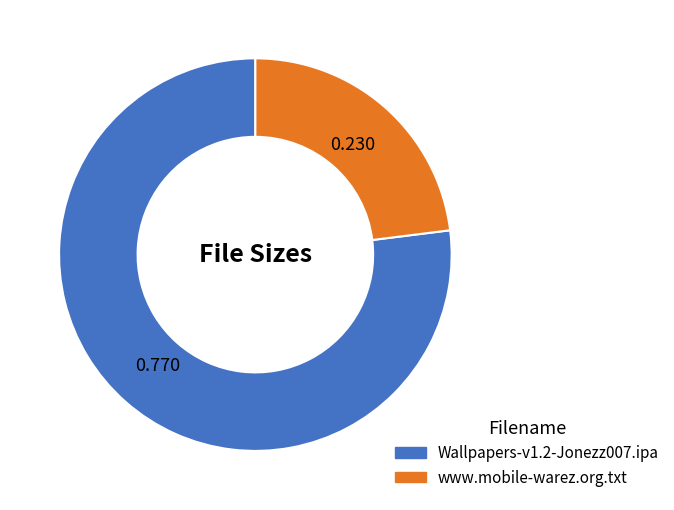

Combined, do www.mobile-warez.org.txt and Wallpapers-v1.2-Jonezz007.ipa account for over 50%?

Yes